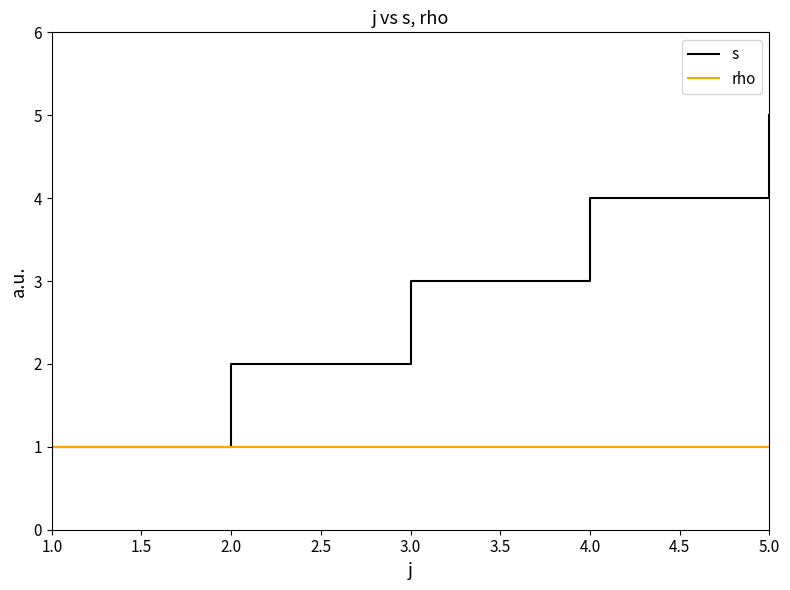

Which series has the largest range (max minus min)?

s